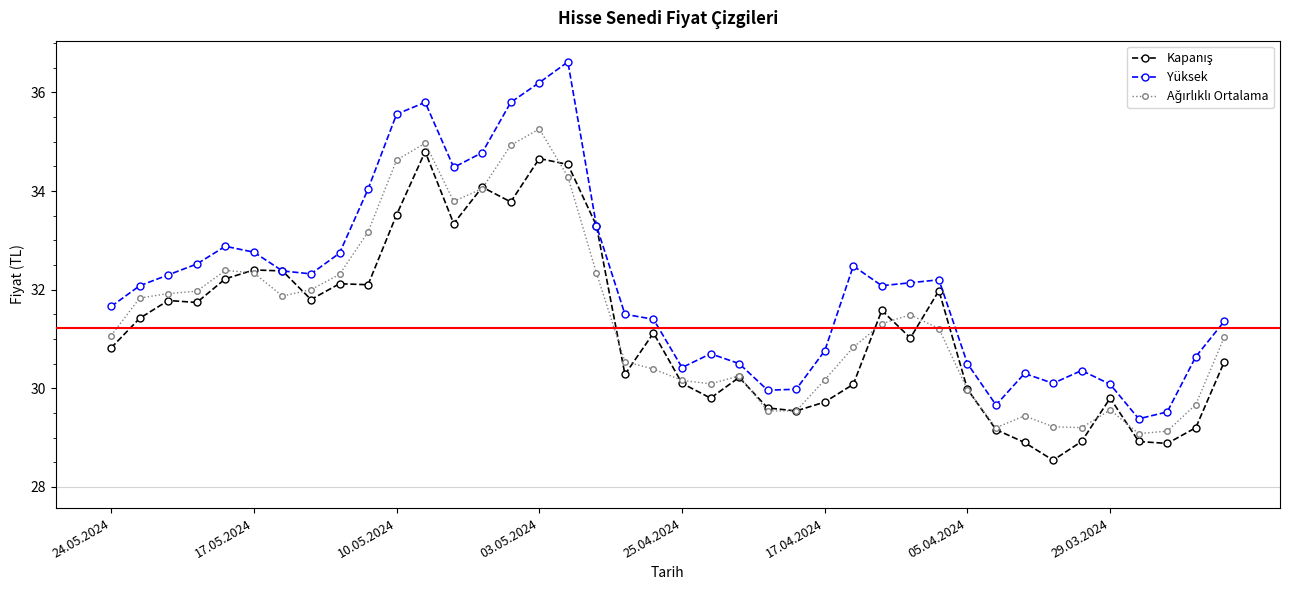

Which series has the largest range (max minus min)?

Yüksek